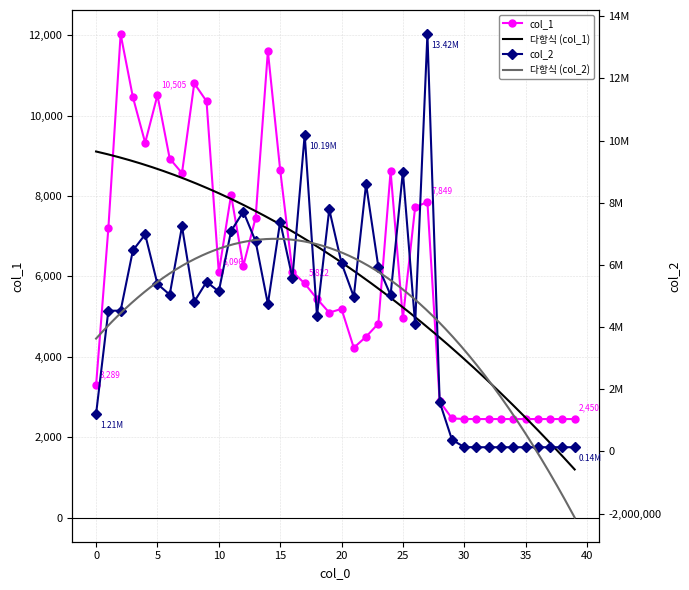

Count the number of data series in this chart.

2